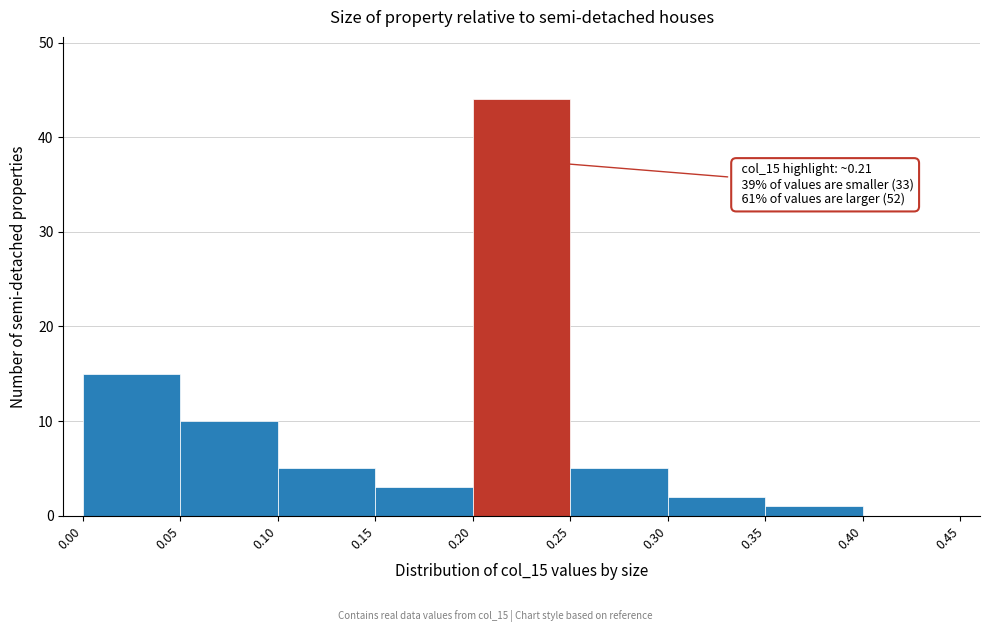

Over which range of the x-axis is the bar tallest?

0.20 to 0.25